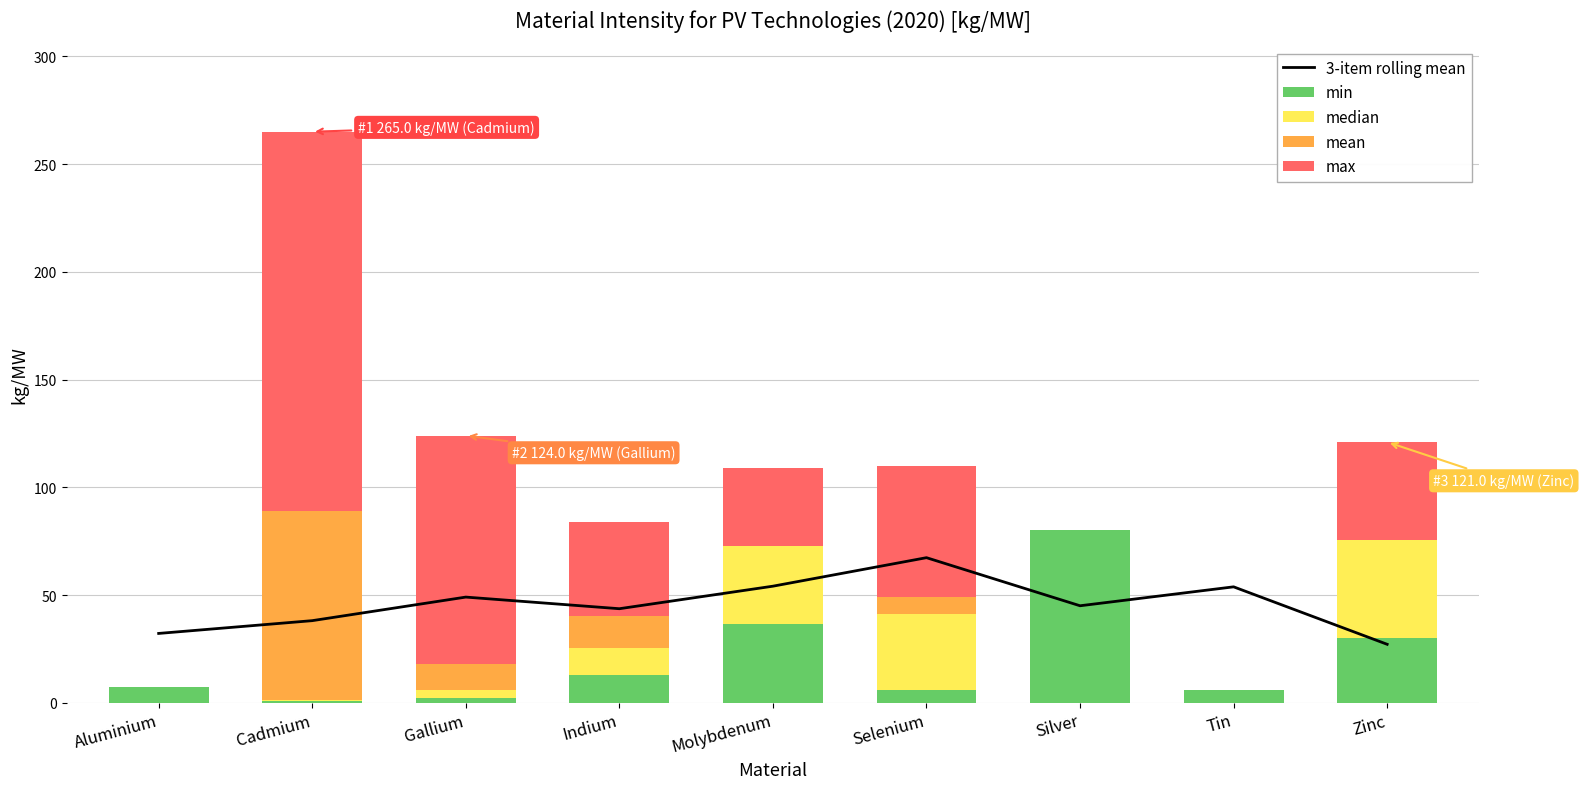

How many data points in min are less than 7?

4